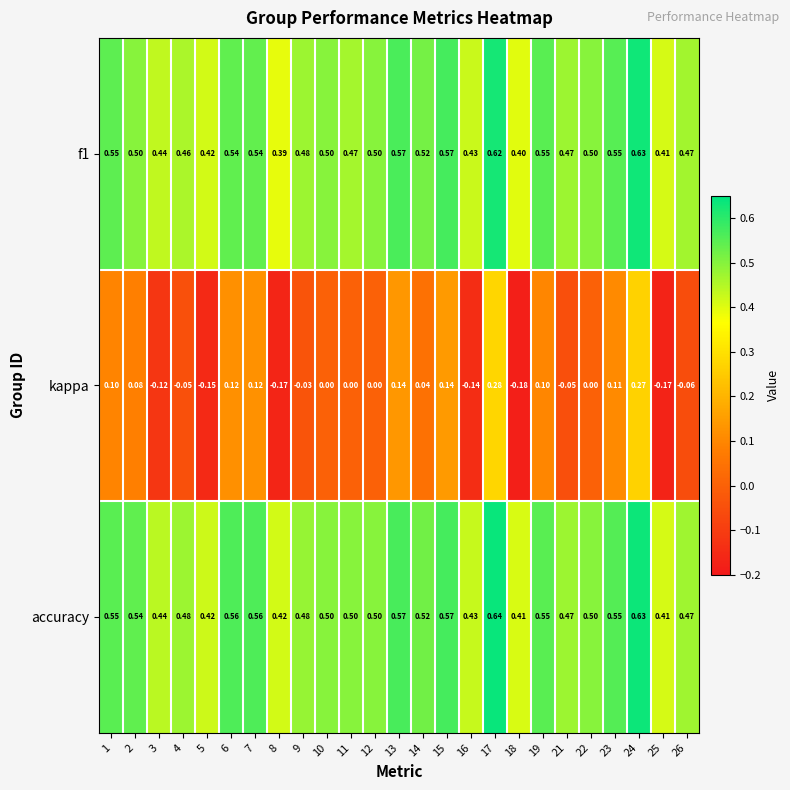

Which series has the widest spread of values?

kappa